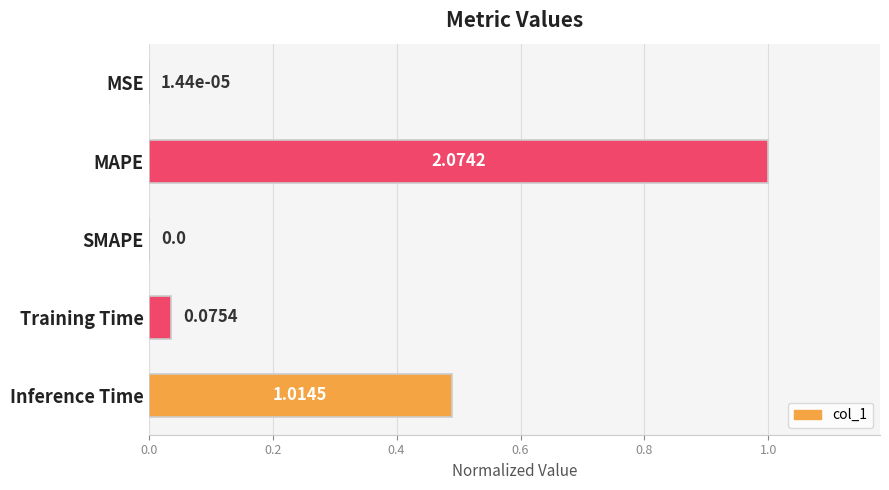

Does the chart contain stacked bars?

No